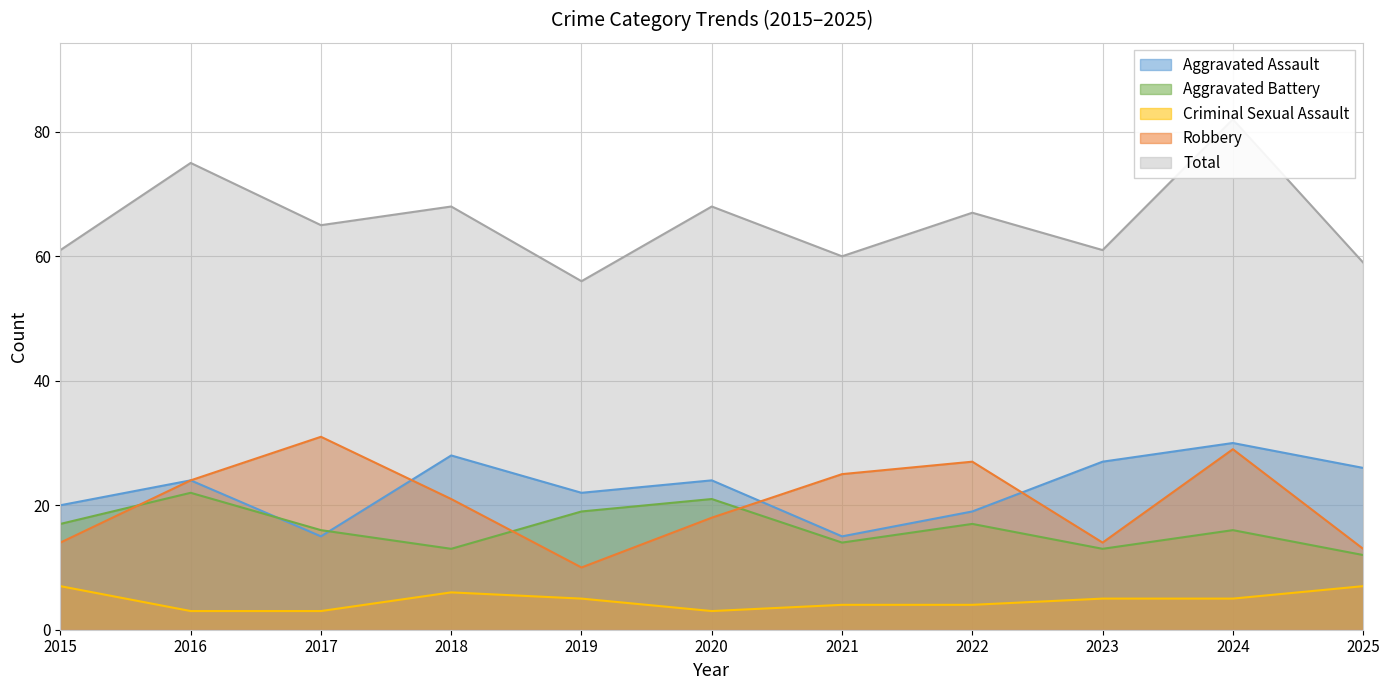

True or false: Total has a value of 91 at 2019.

False